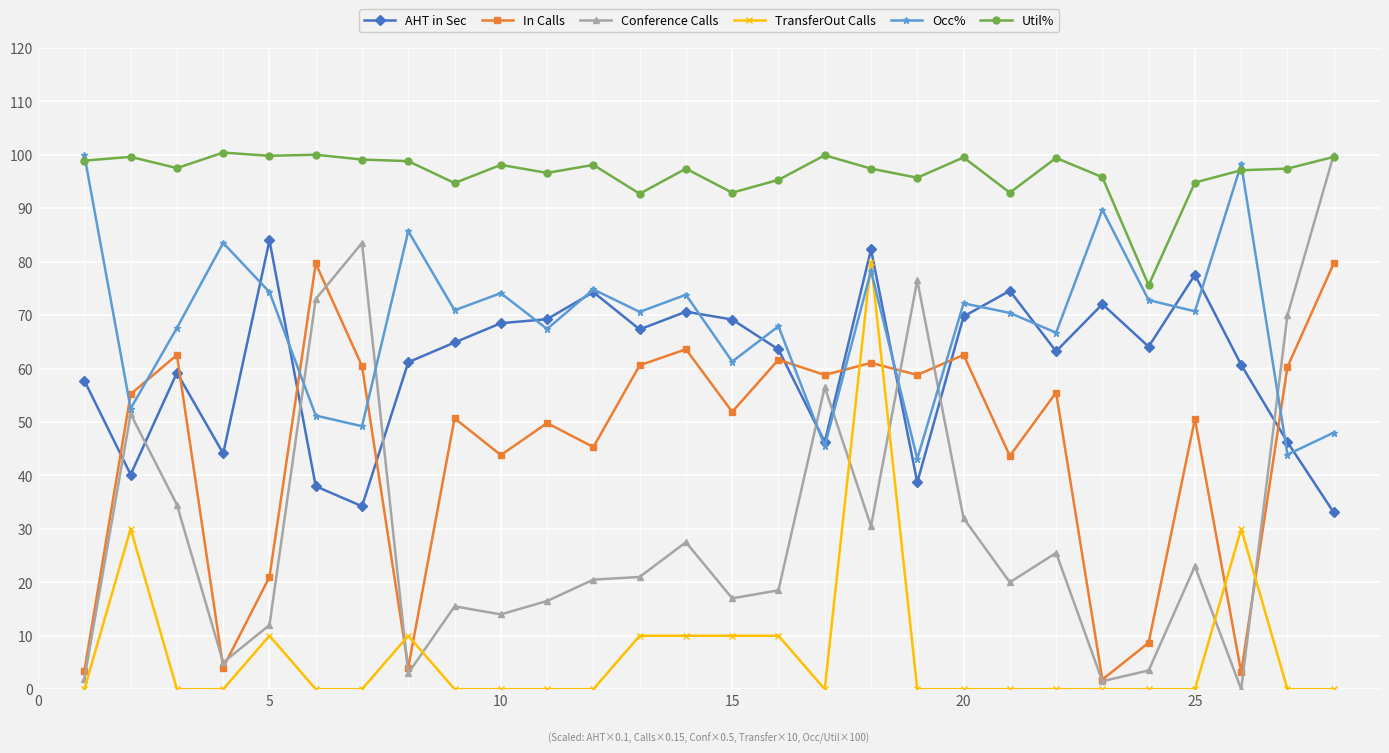

Is this an area chart (filled region under the line)?

No